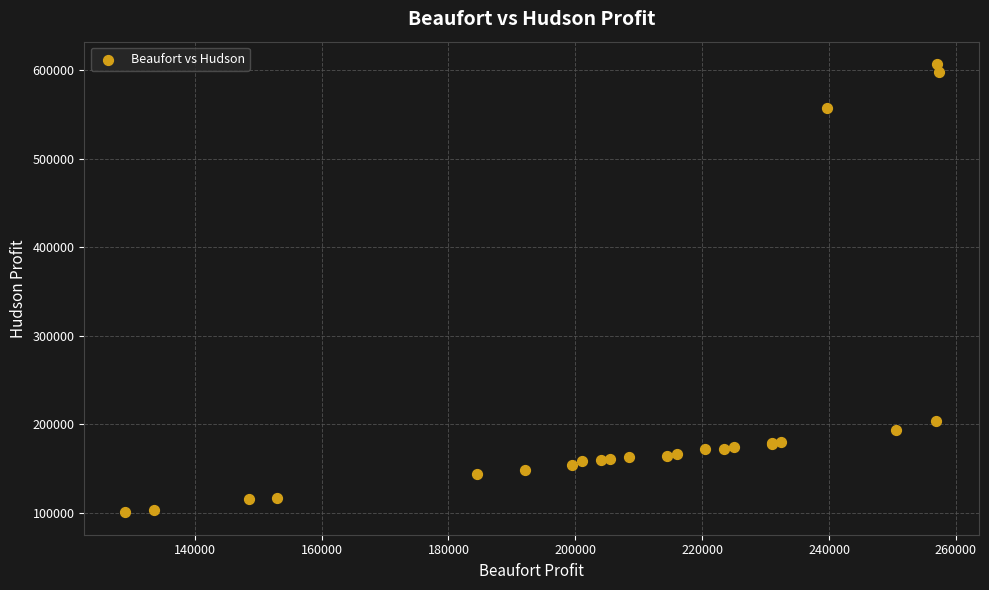

What Y value in the scatter plot is closest to 353574?

203125.0